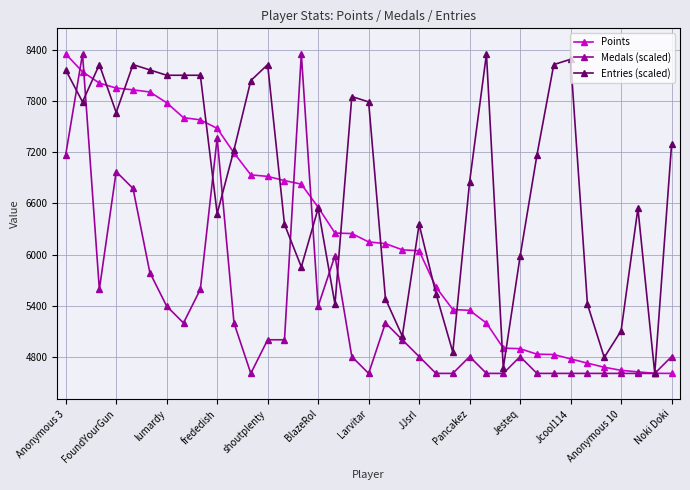

What is the sum of all Entries (scaled) values?

252890.3